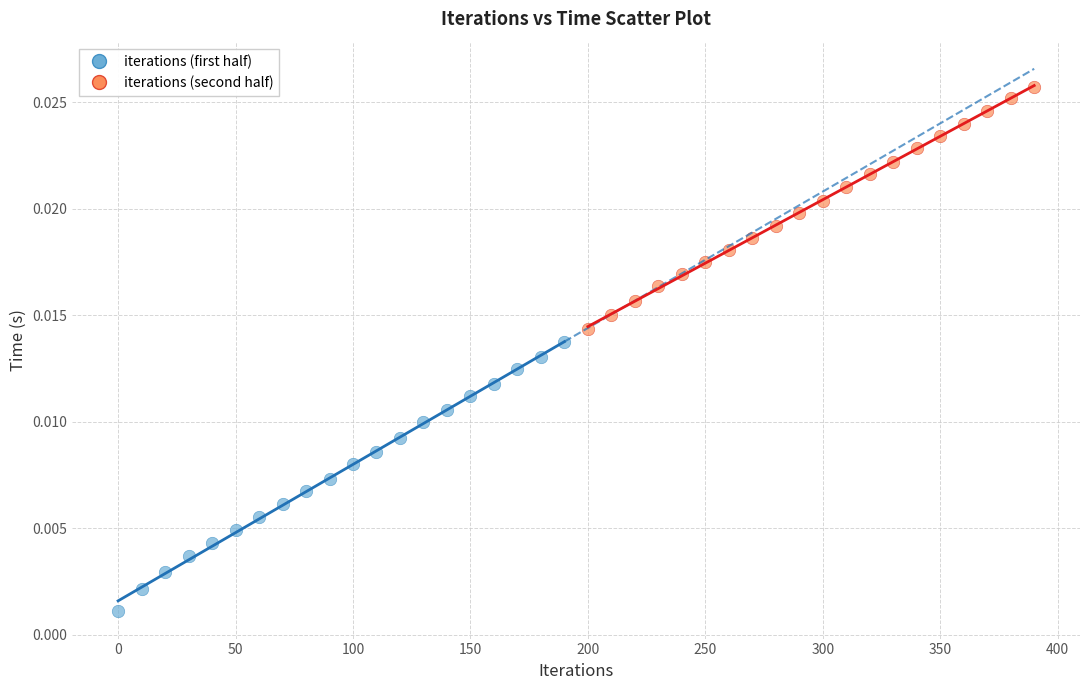

Which series reaches the maximum Y coordinate?

iterations (second half)